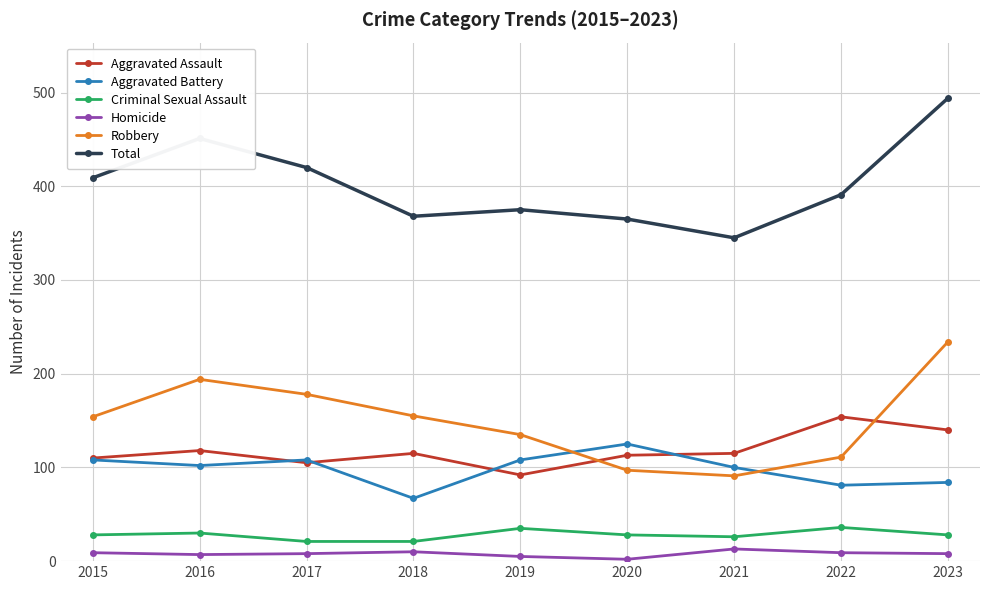

What is the difference between the second highest and second lowest values in the Robbery series?

97